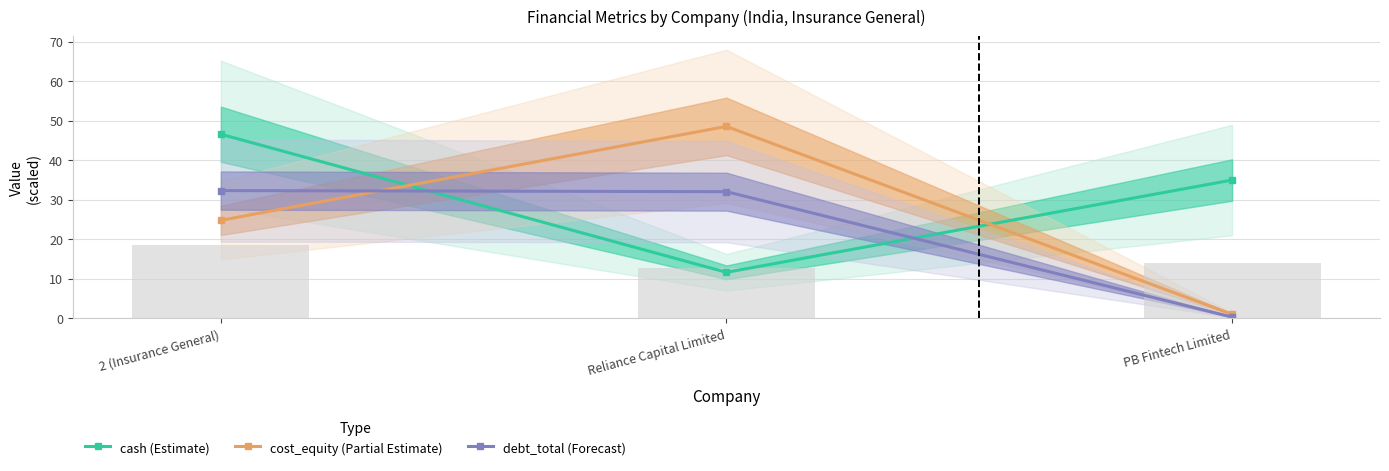

Are the bars horizontal?

No